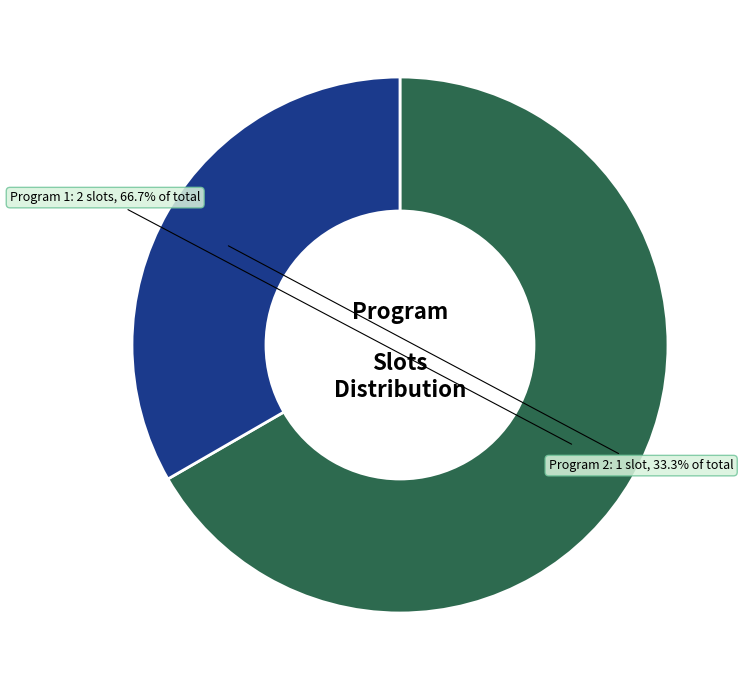

Is there a majority slice in this chart?

Yes